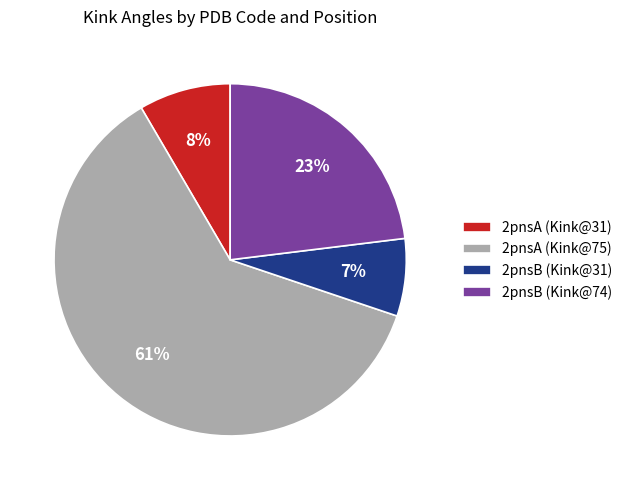

Does 2pnsB (Kink@31) account for over 50% of the chart?

No